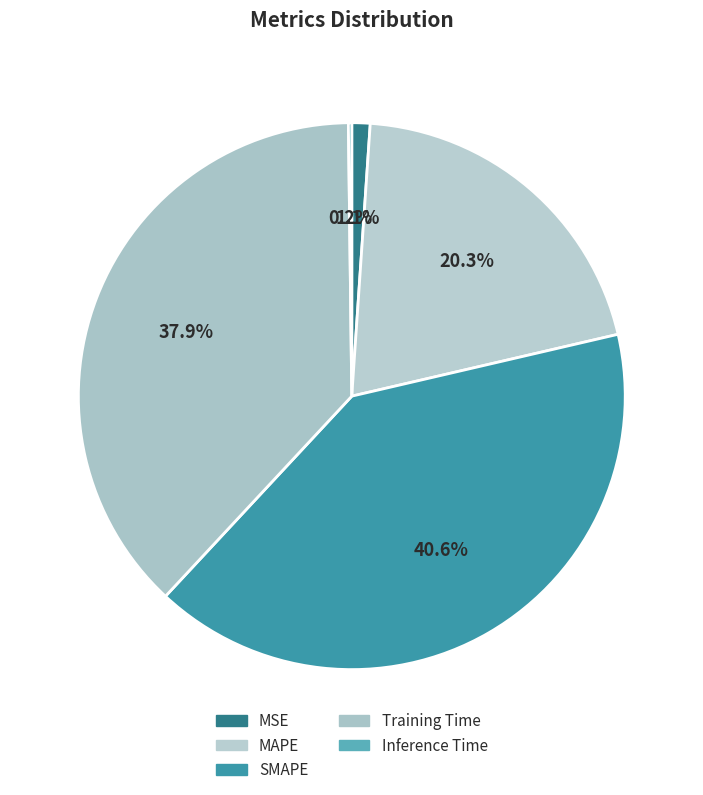

True or false: Inference Time accounts for 0% of the total.

True